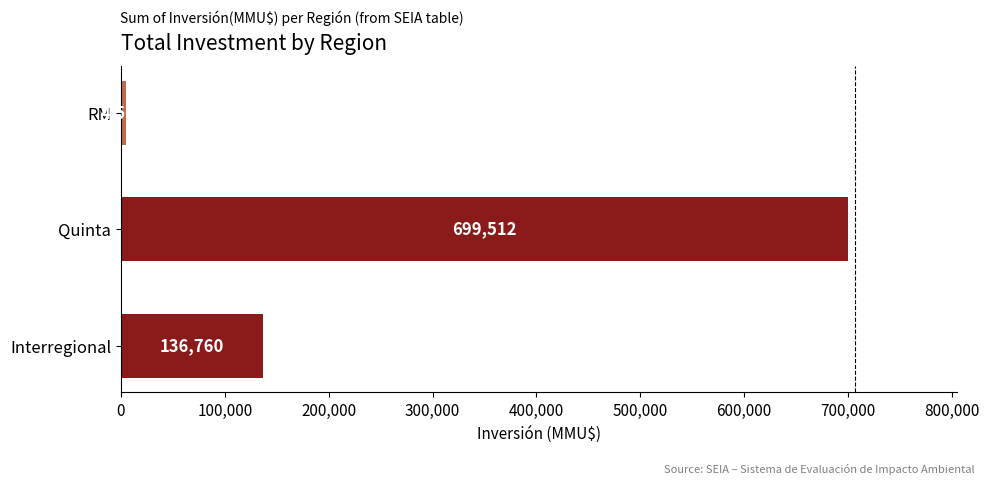

Rank the categories by value from highest to lowest.

Quinta, Interregional, RM